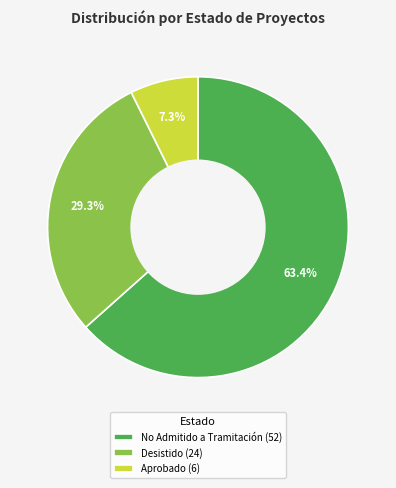

Combined, do No Admitido a Tramitación and Desistido account for over 50%?

Yes